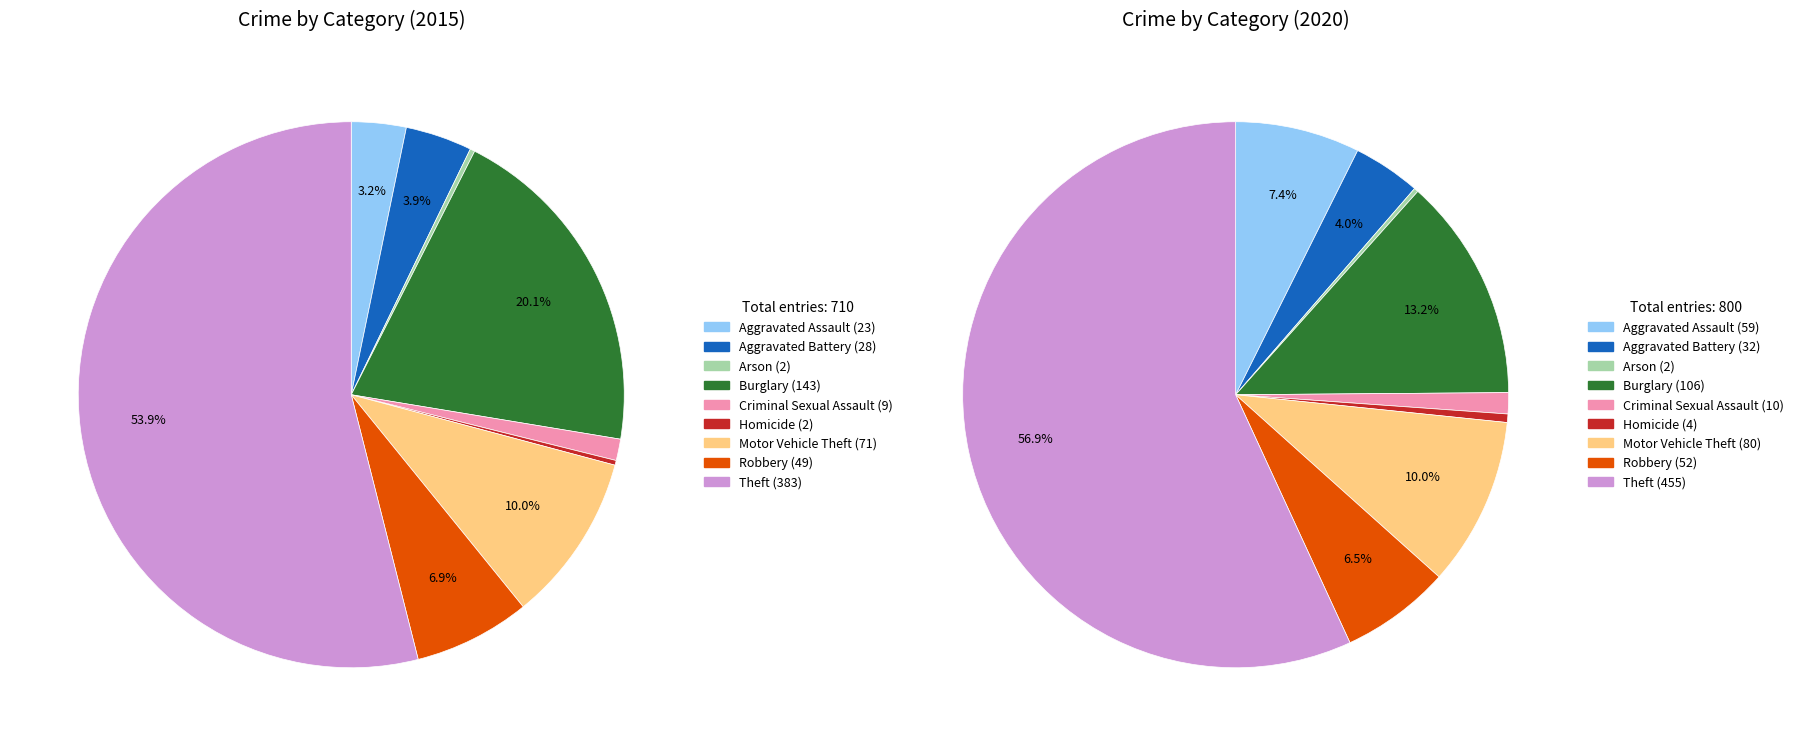

Count the number of slices in the pie.

9